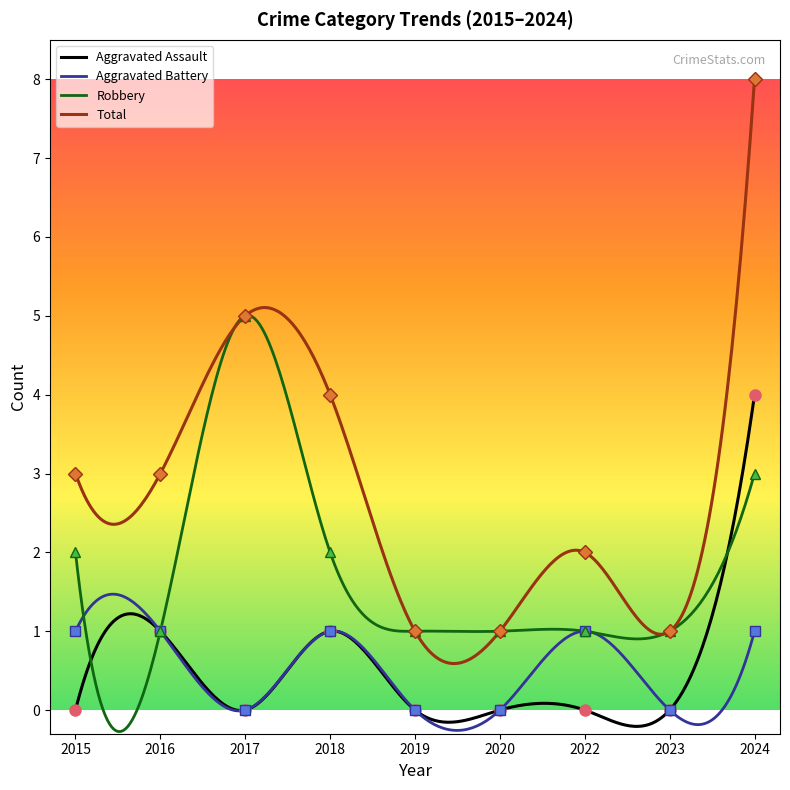

How many categories are shown in the chart?

9